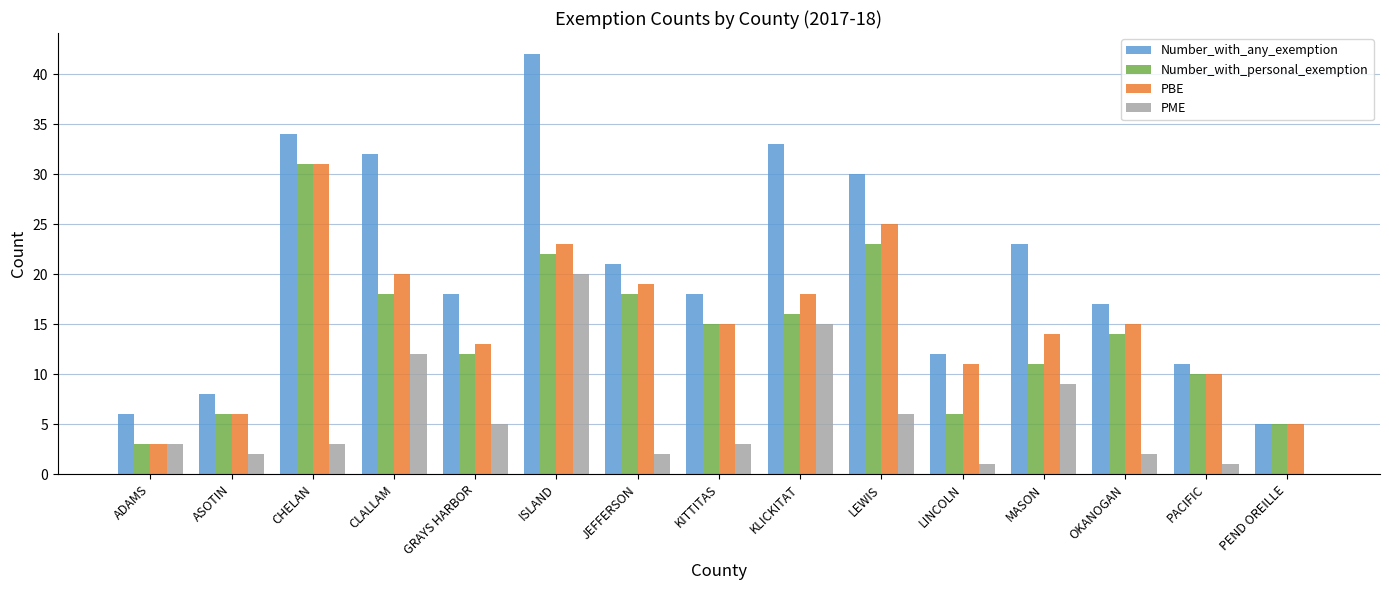

Which category has the highest value across all series?

ISLAND